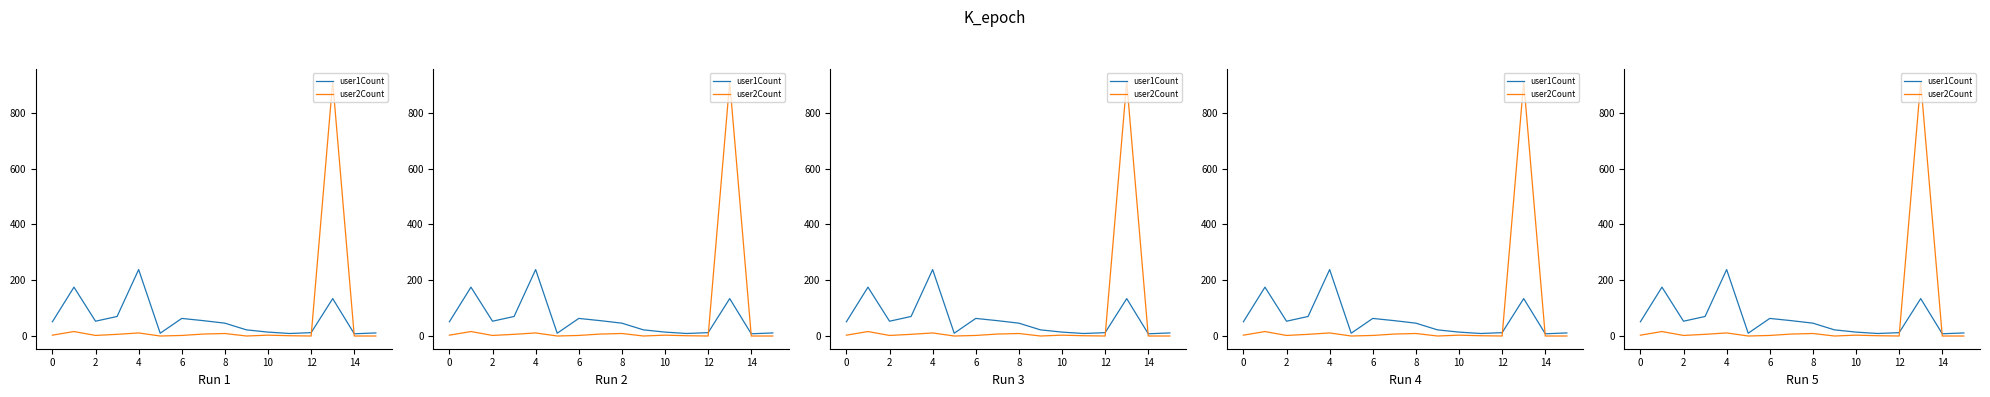

After their last crossing, which series has the higher values: user2Count or user1Count?

user1Count